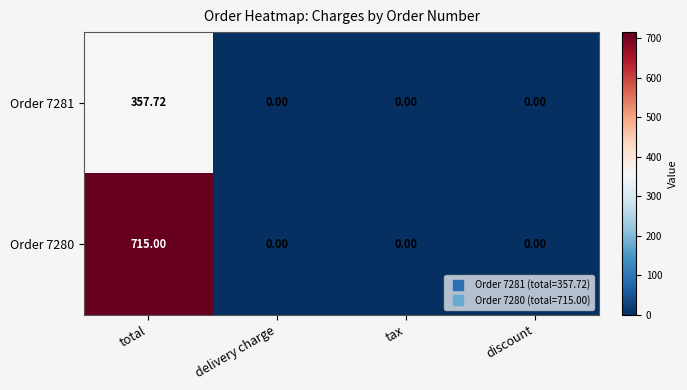

Rank the series by their maximum value, from lowest to highest.

Order 7281, Order 7280